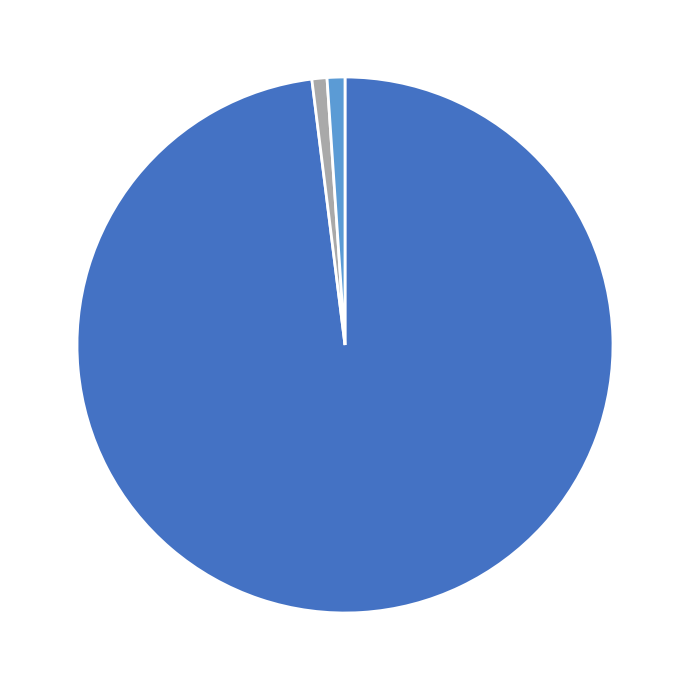

Is there any slice that represents more than half of the pie?

Yes